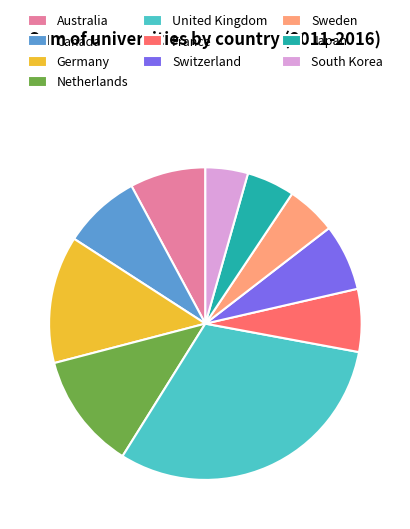

What is the ratio of the value at United Kingdom to the value at Germany?

2.3